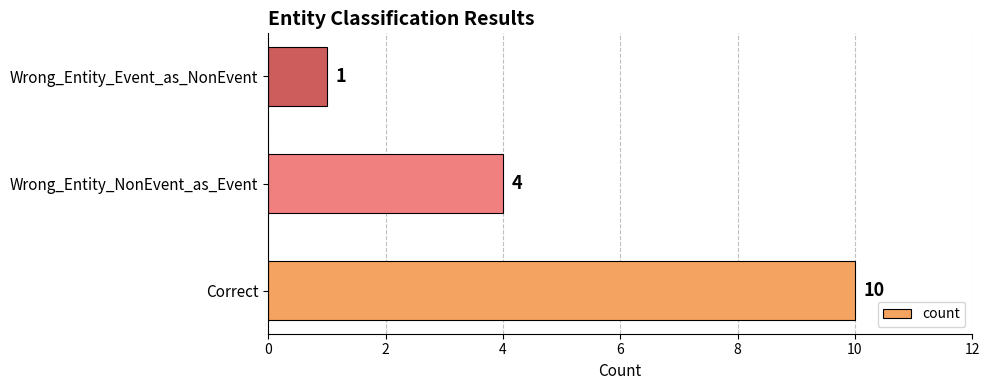

How many categories are shown in the chart?

3